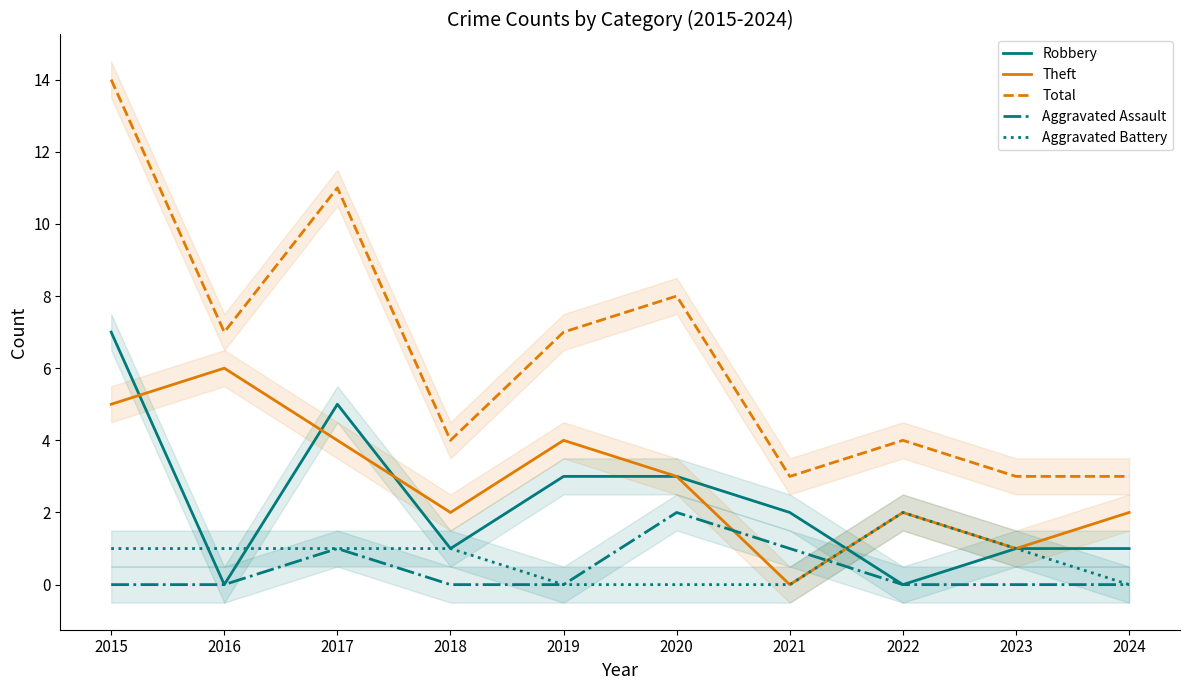

Reading right to left, list all the values displayed in this chart.

Robbery: 1	1	0	2	3	3	1	5	0	7
Theft: 2	1	2	0	3	4	2	4	6	5
Total: 3	3	4	3	8	7	4	11	7	14
Aggravated Assault: 0	0	0	1	2	0	0	1	0	0
Aggravated Battery: 0	1	2	0	0	0	1	1	1	1